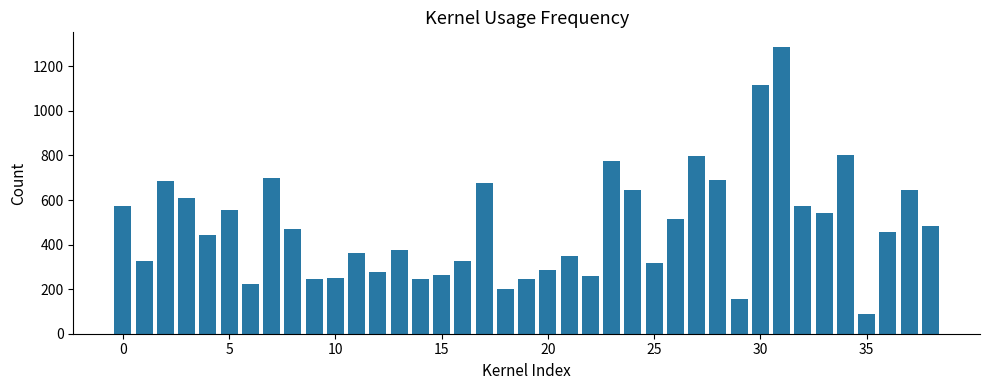

What is the smallest value displayed?

89